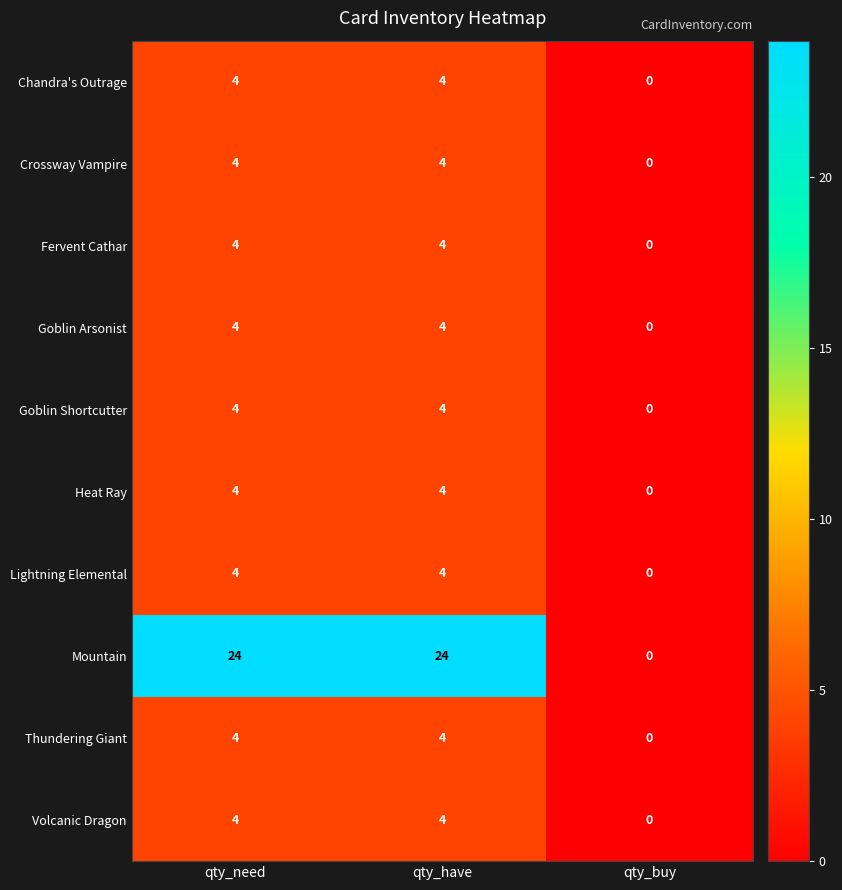

What is the sum of all Crossway Vampire values?

8